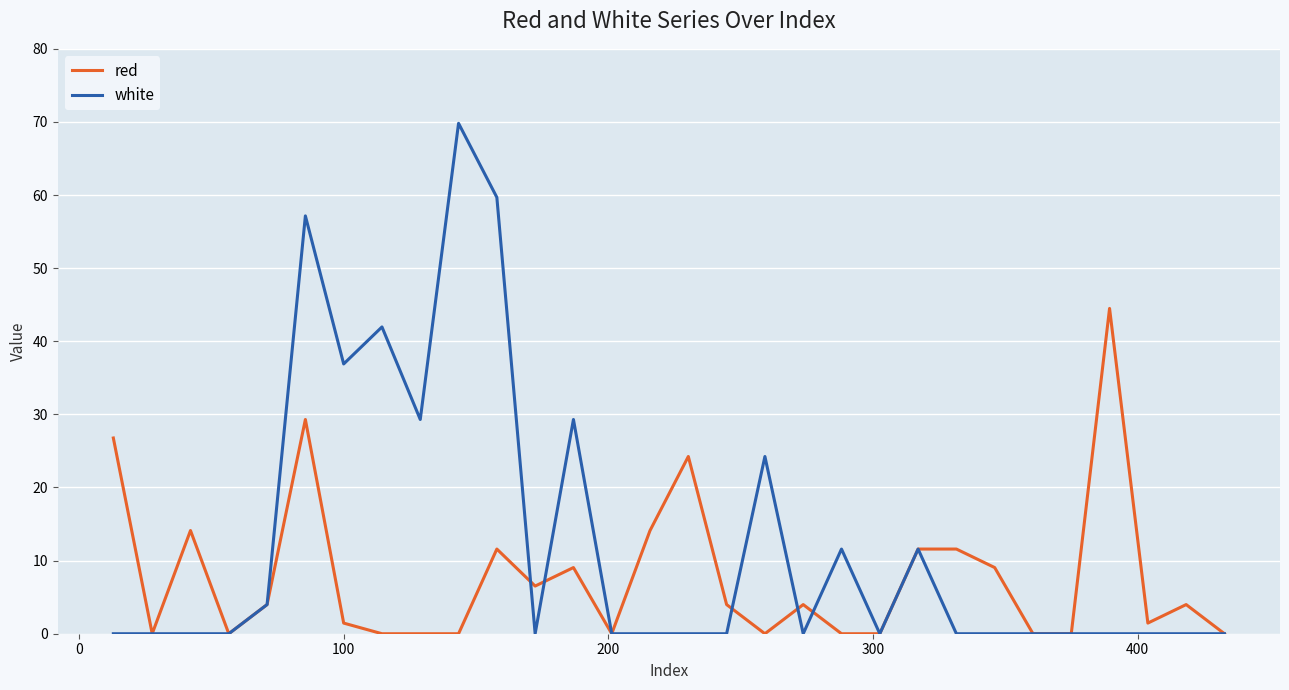

What are all the series names shown in the legend?

red, white